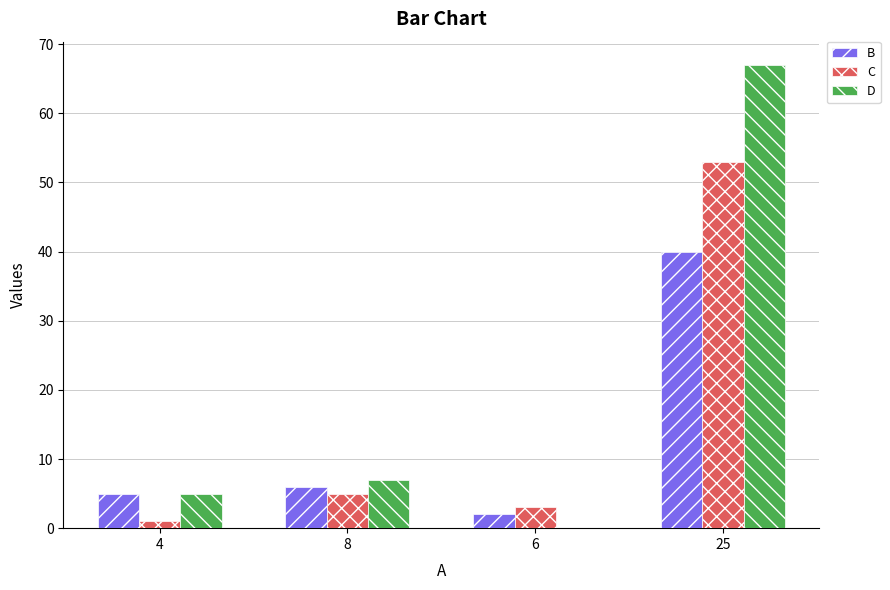

At which label is D closest to 33?

8